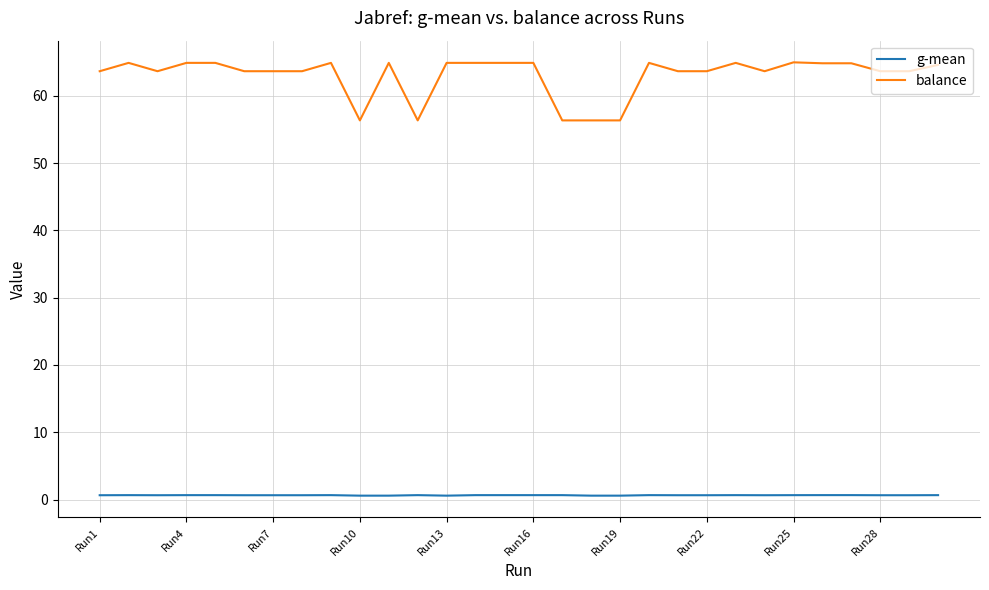

Which series has the largest range (max minus min)?

balance